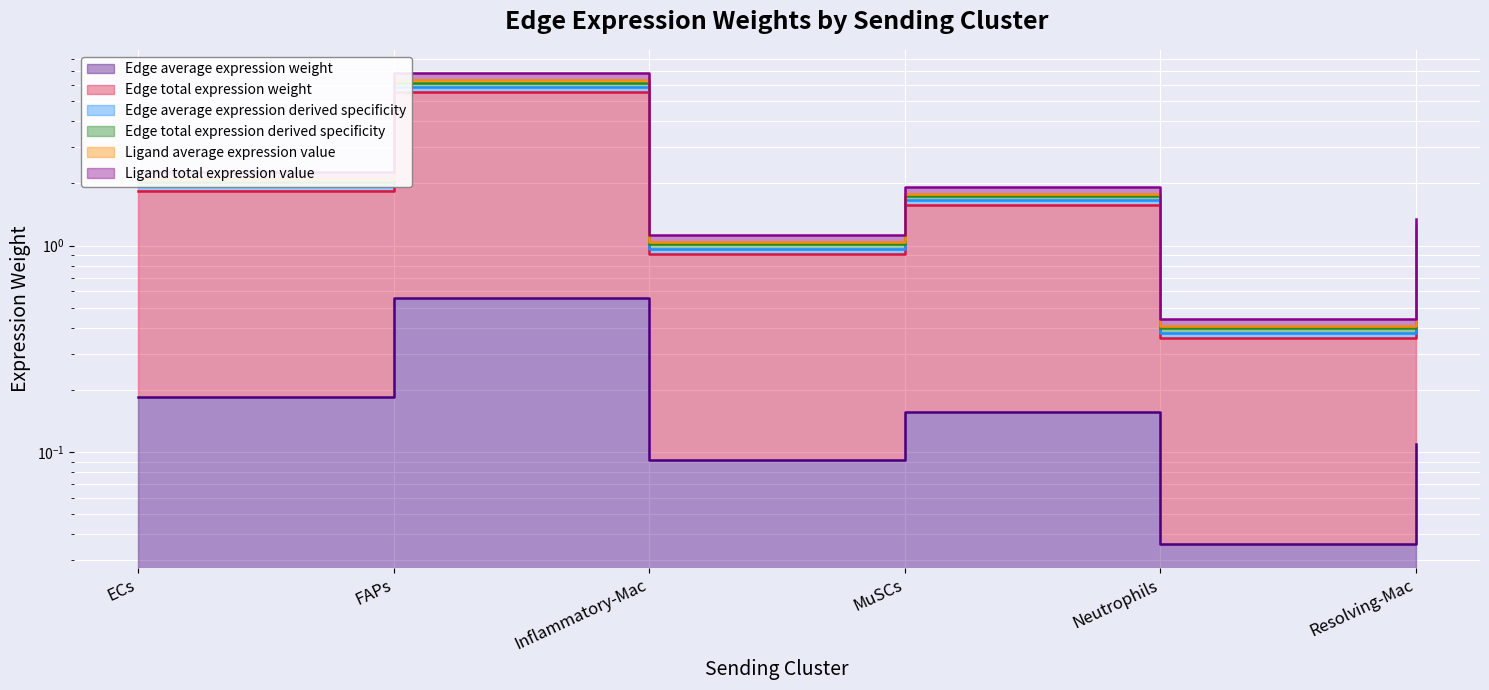

How many interior local peaks does the Edge total expression weight series have?

2